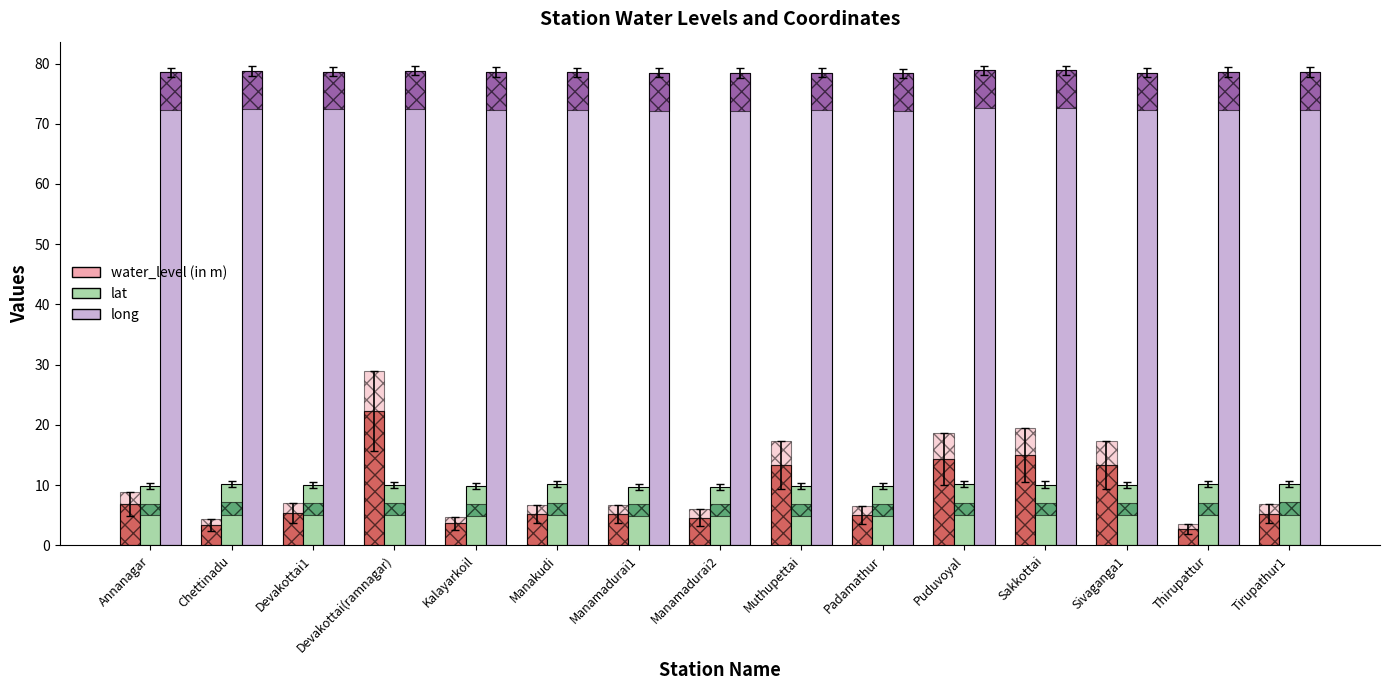

At which category is the sum across all series the highest?

Devakottai(ramnagar)